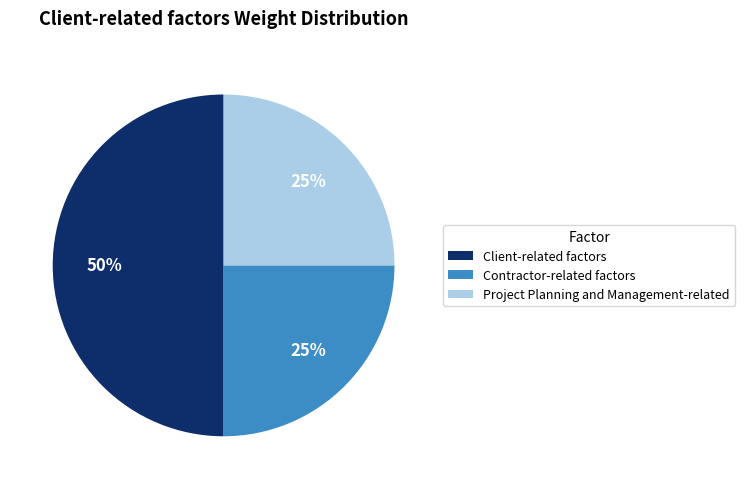

Is it true that Client-related factors is 50% of the pie?

True